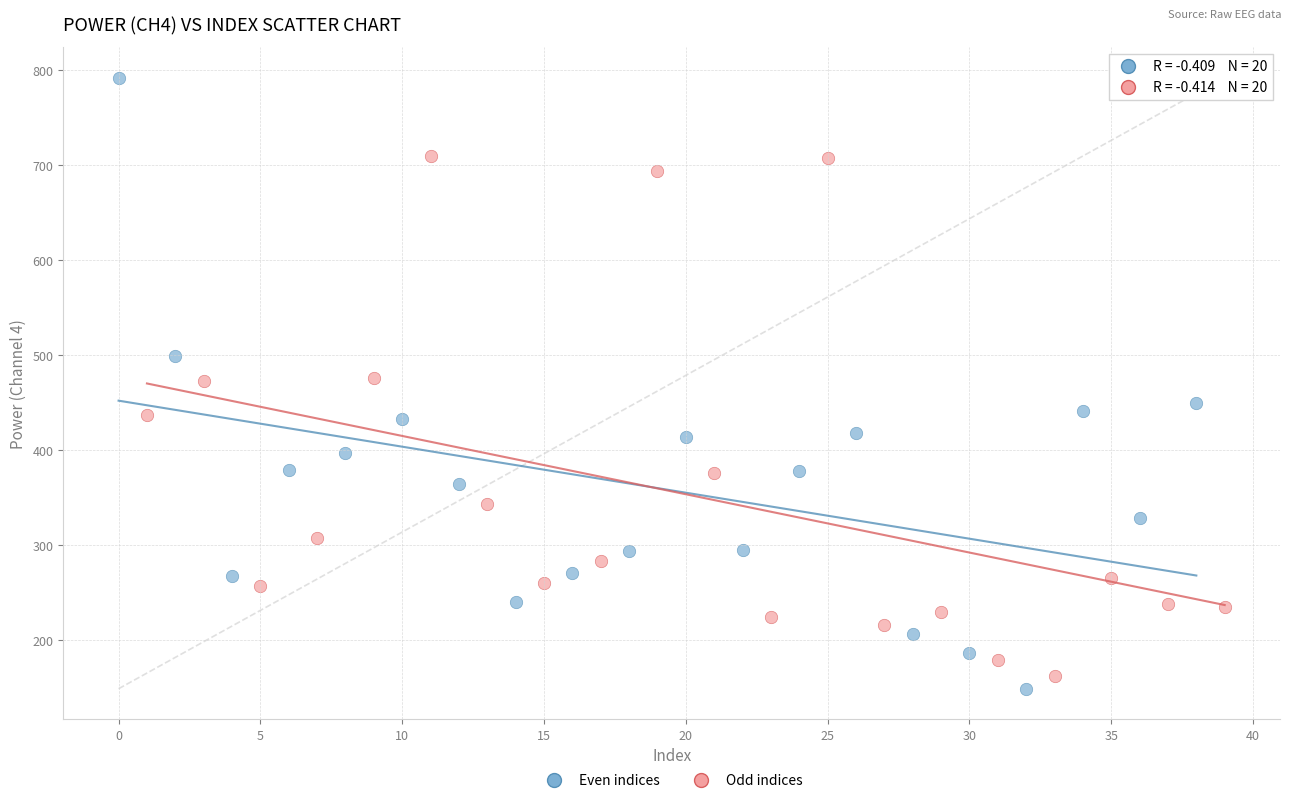

Which series has the largest Y range (max minus min)?

Even indices